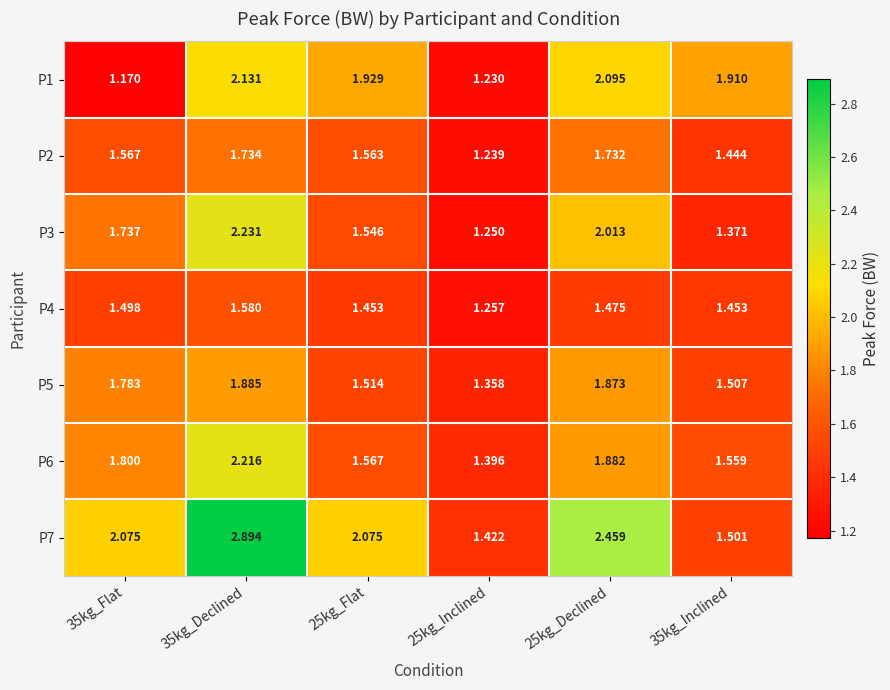

Reading left to right, list all the values displayed in this chart.

P1: 35kg_Flat=1.2	35kg_Declined=2.1	25kg_Flat=1.9	25kg_Inclined=1.2	25kg_Declined=2.1	35kg_Inclined=1.9
P2: 35kg_Flat=1.6	35kg_Declined=1.7	25kg_Flat=1.6	25kg_Inclined=1.2	25kg_Declined=1.7	35kg_Inclined=1.4
P3: 35kg_Flat=1.7	35kg_Declined=2.2	25kg_Flat=1.5	25kg_Inclined=1.2	25kg_Declined=2.0	35kg_Inclined=1.4
P4: 35kg_Flat=1.5	35kg_Declined=1.6	25kg_Flat=1.5	25kg_Inclined=1.3	25kg_Declined=1.5	35kg_Inclined=1.5
P5: 35kg_Flat=1.8	35kg_Declined=1.9	25kg_Flat=1.5	25kg_Inclined=1.4	25kg_Declined=1.9	35kg_Inclined=1.5
P6: 35kg_Flat=1.8	35kg_Declined=2.2	25kg_Flat=1.6	25kg_Inclined=1.4	25kg_Declined=1.9	35kg_Inclined=1.6
P7: 35kg_Flat=2.1	35kg_Declined=2.9	25kg_Flat=2.1	25kg_Inclined=1.4	25kg_Declined=2.5	35kg_Inclined=1.5